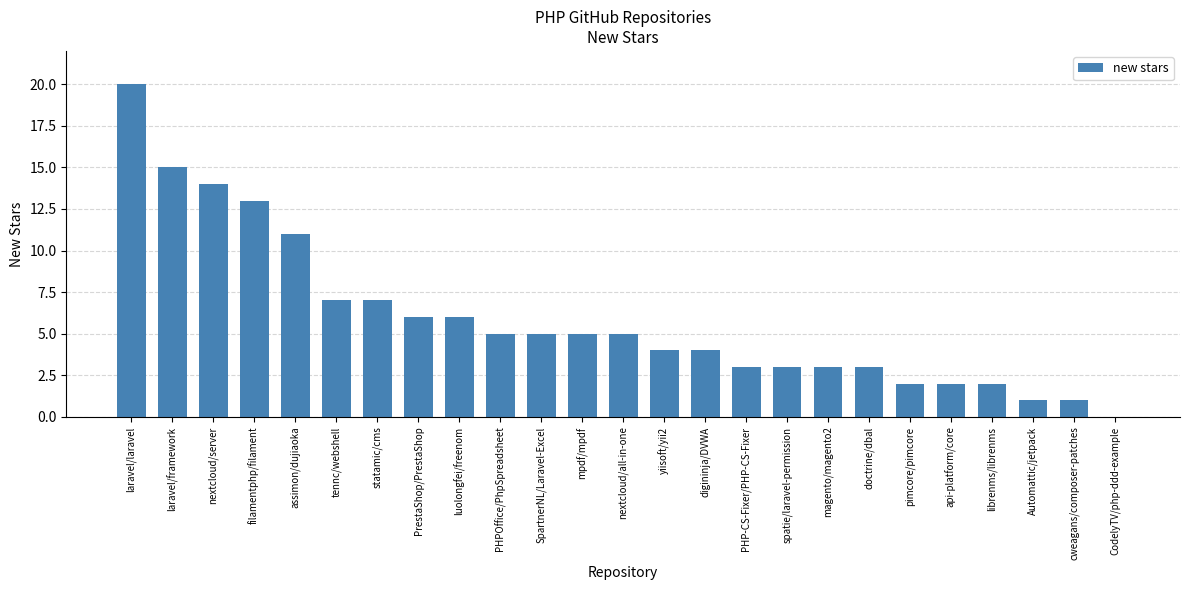

Where is the data nearest to the value 10?

assimon/dujiaoka